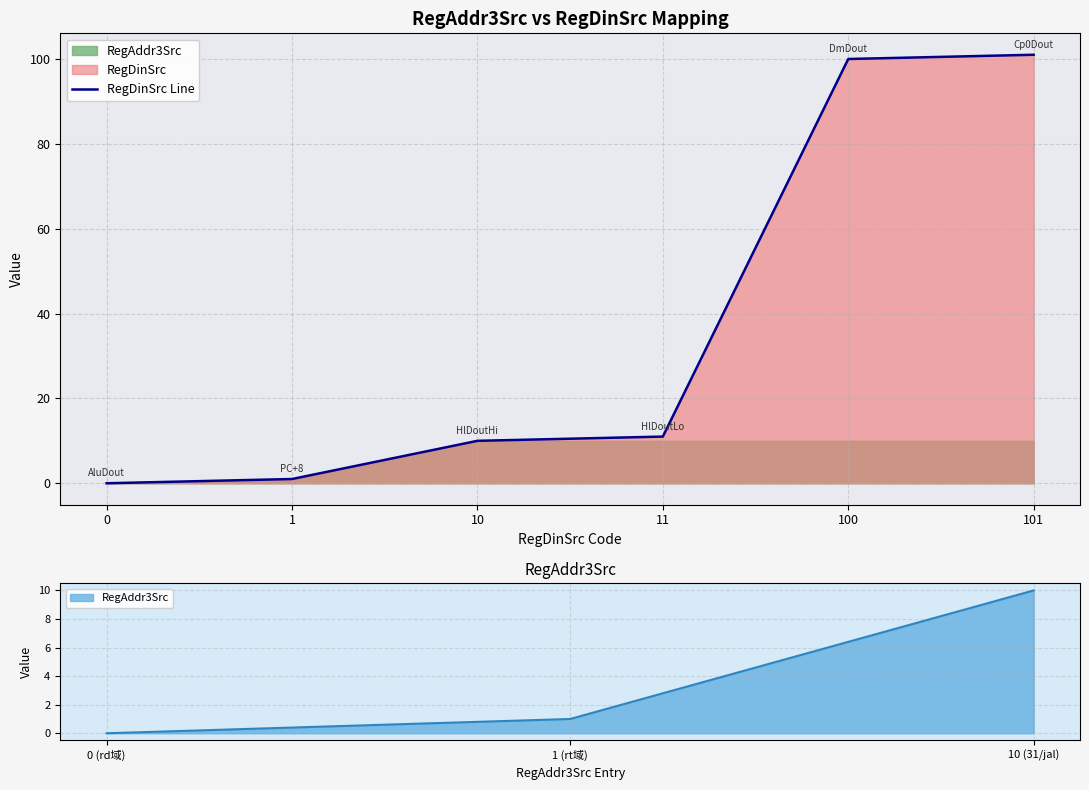

Between 1 and 100, which is larger?

100